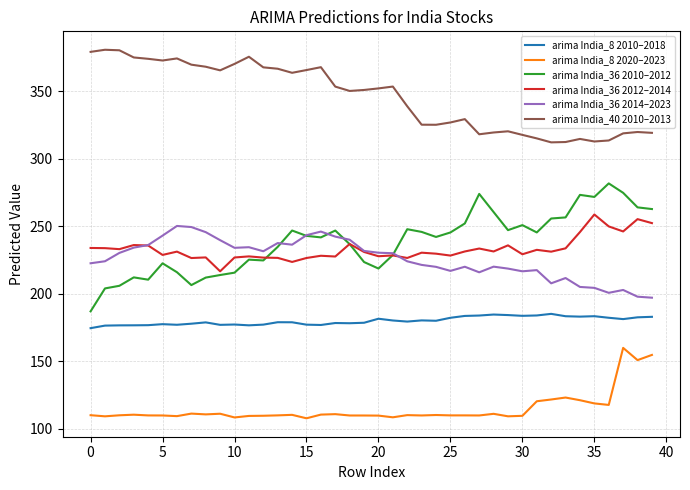

What is the minimum value for arima India_40 2010–2013?

312.2